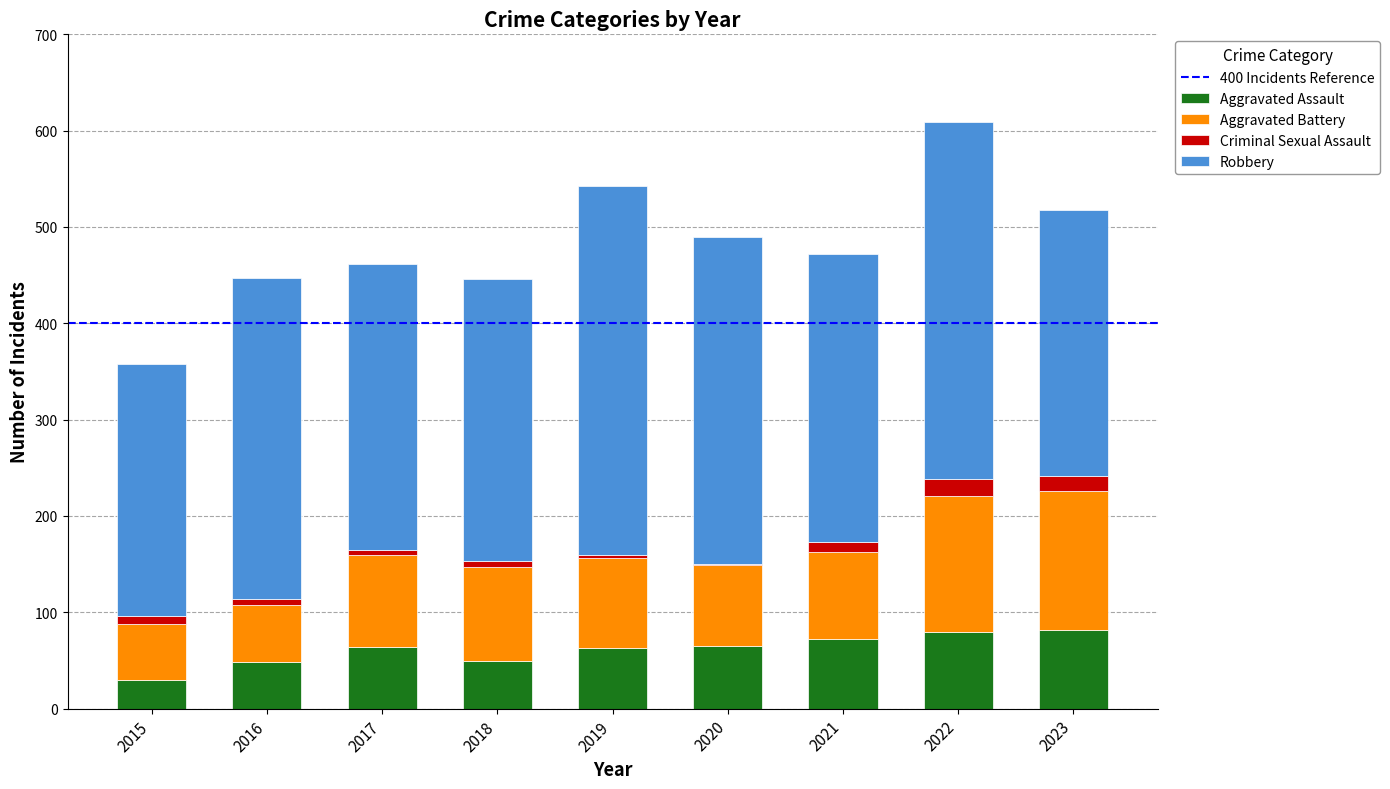

True or false: Aggravated Assault has a value of 106 at 2021.

False